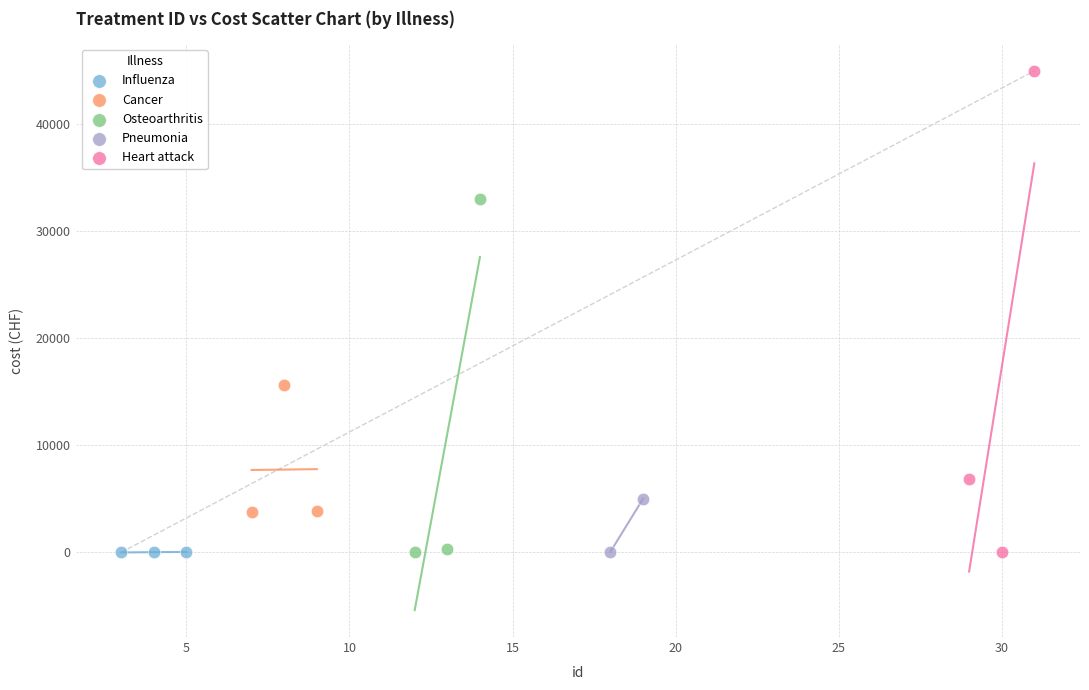

Which series has the largest Y range (max minus min)?

Heart attack